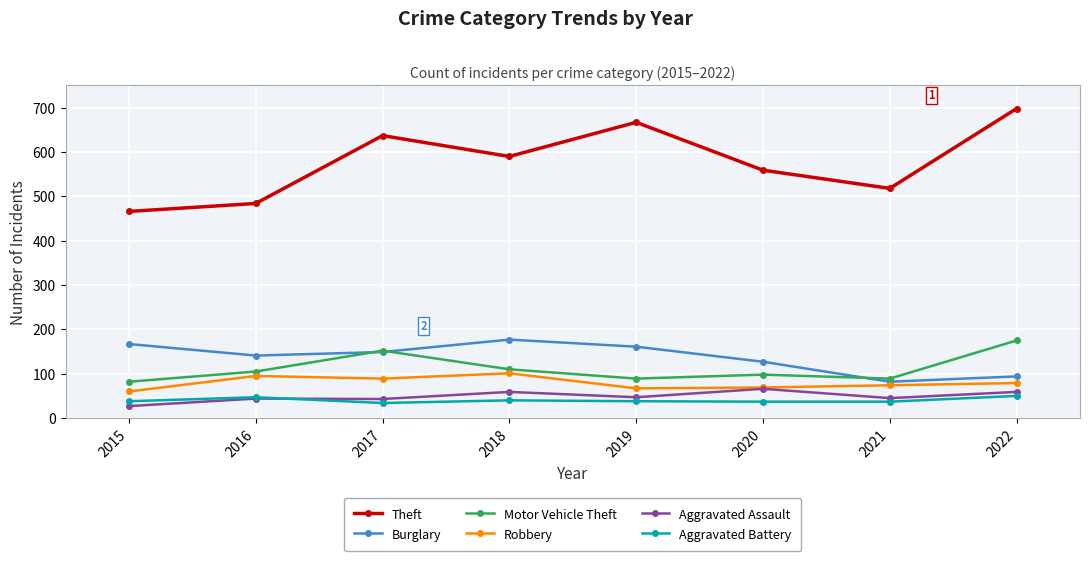

What is the maximum value for Theft?

698